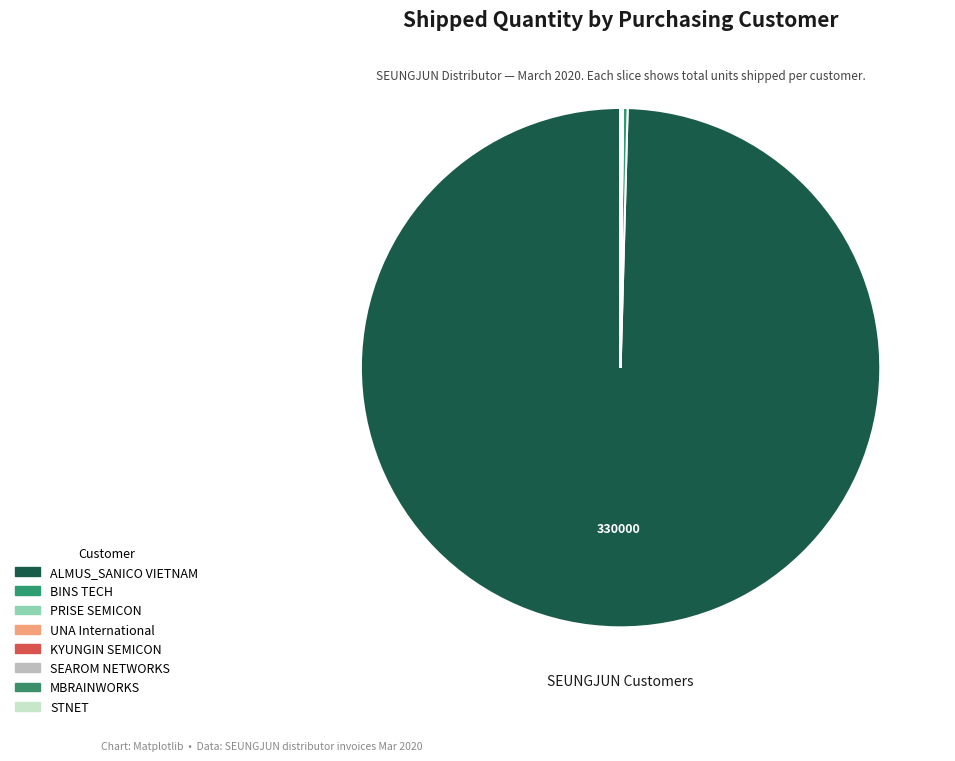

What is the change in value from MBRAINWORKS to STNET?

-21